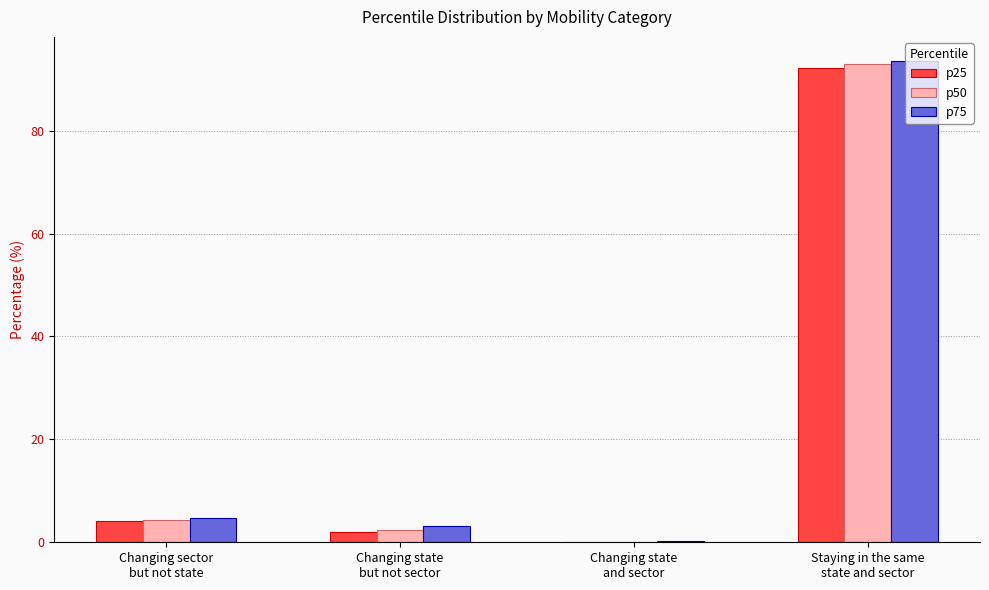

What is the greatest value displayed?

93.5